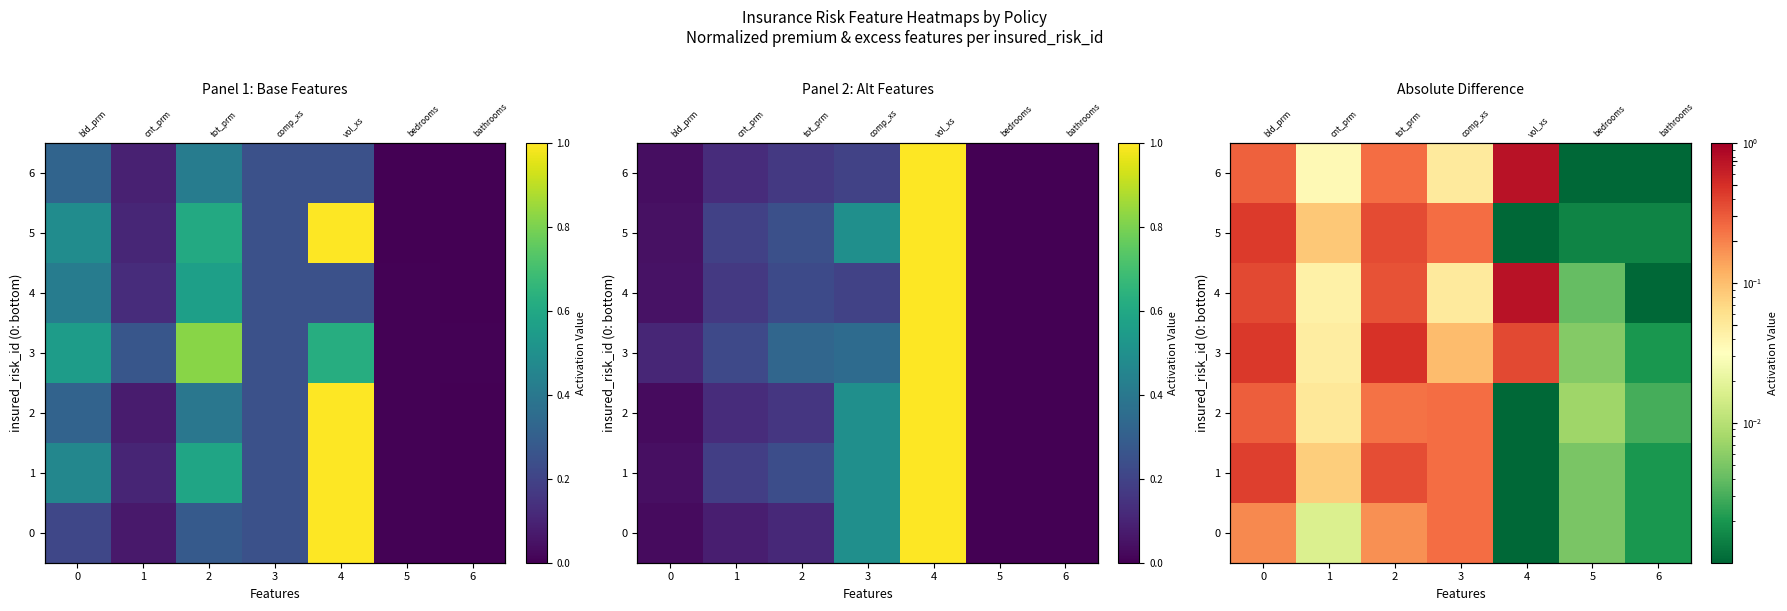

Which series has the widest spread of values?

4